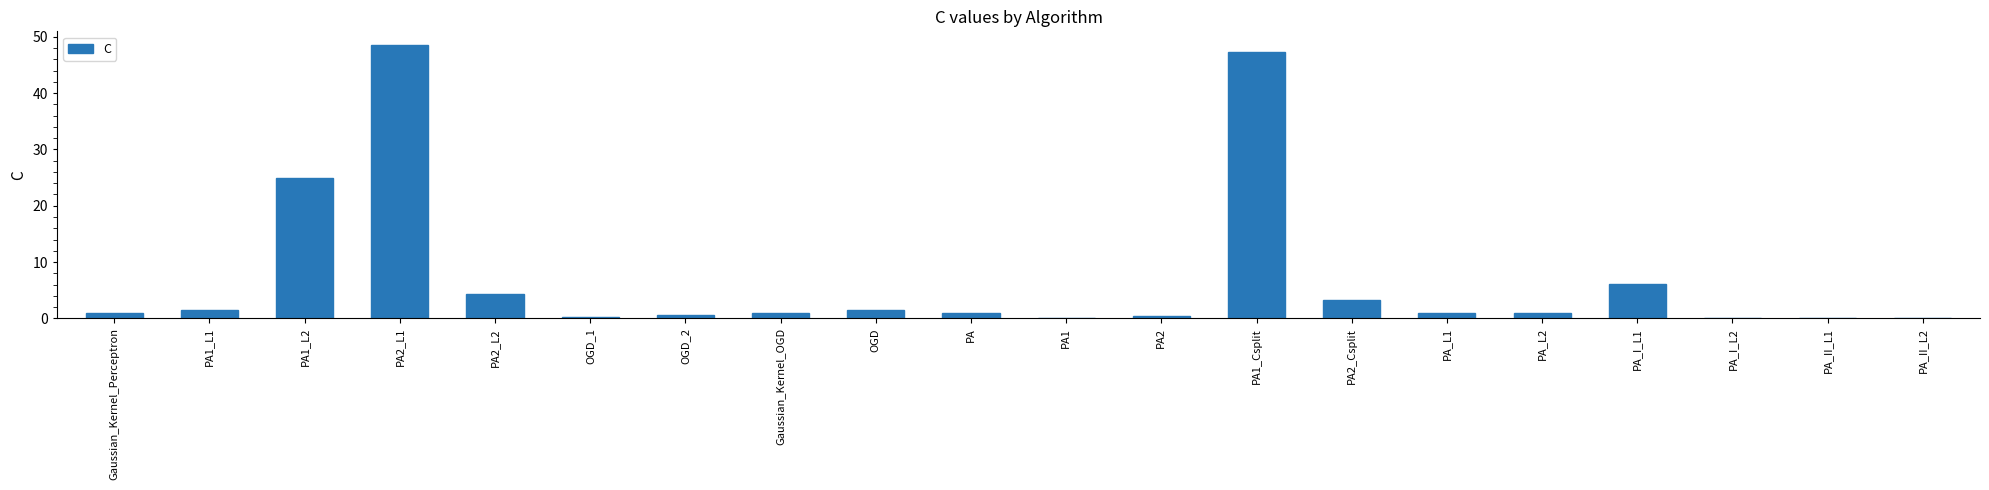

Is it true that the value at PA2_L2 is 4.2?

True